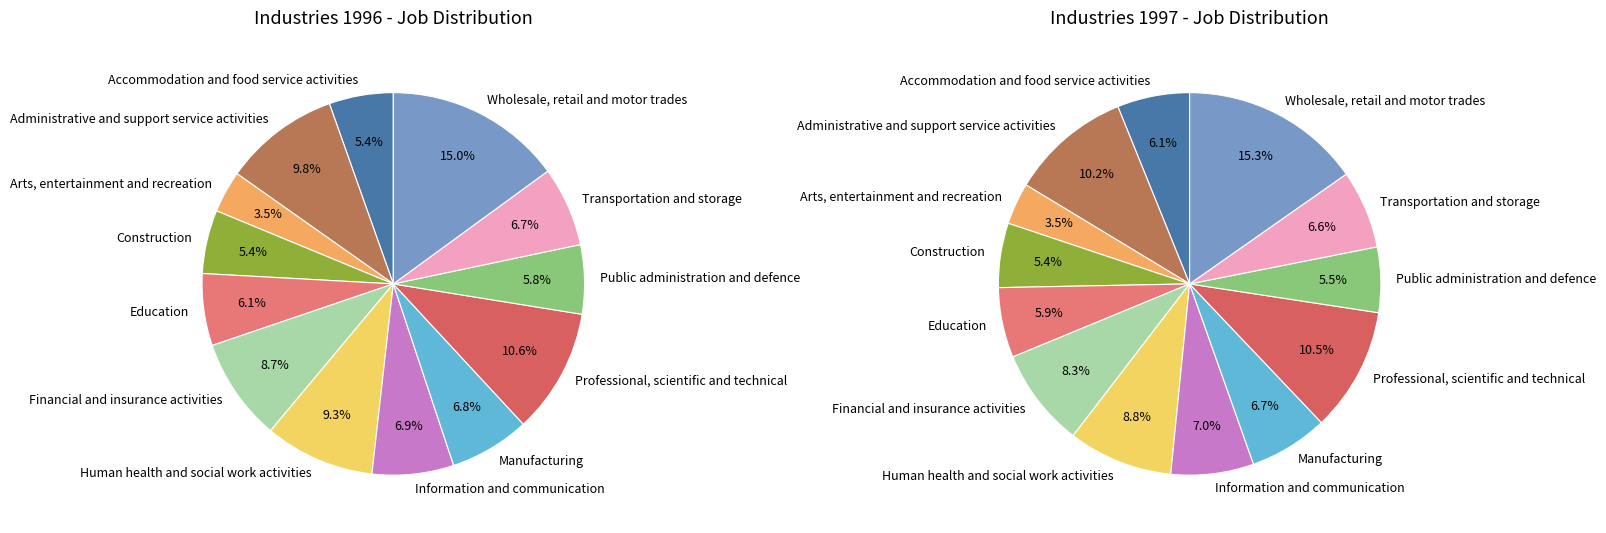

Do Professional, scientific and technical and Information and communication together represent more than half of the pie?

No